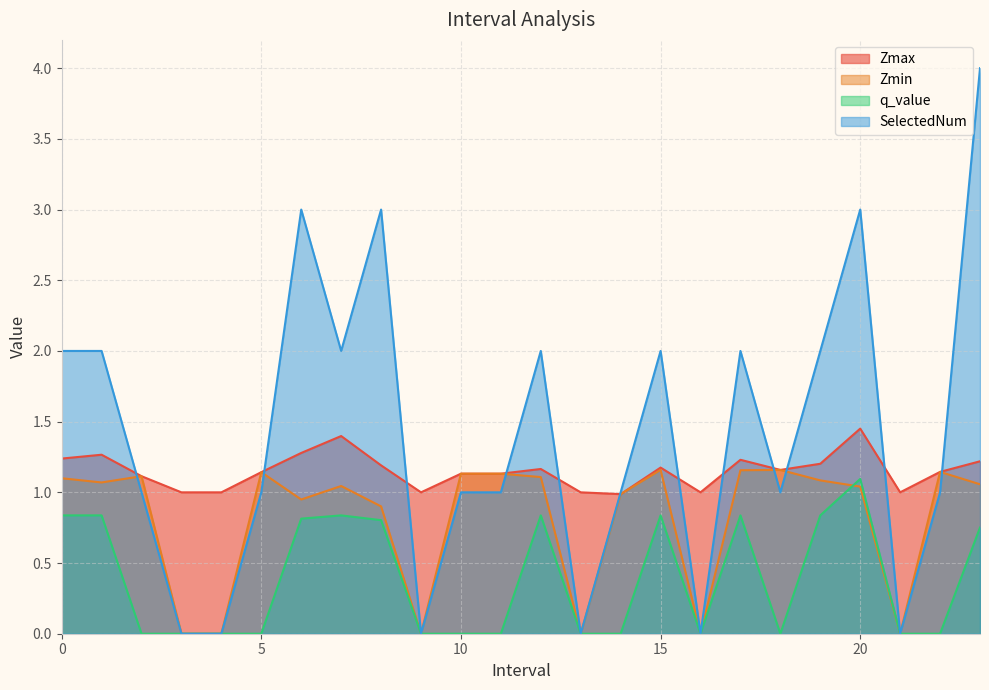

What is the difference between the maximum and minimum values in the SelectedNum series?

4.0